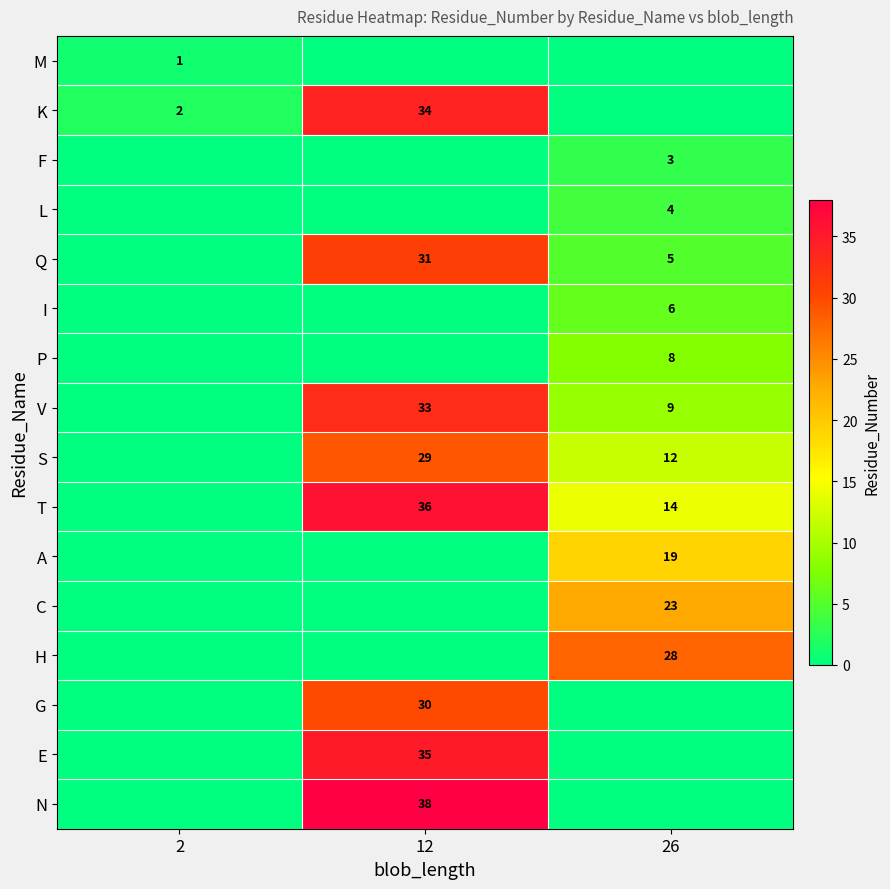

What is the sum of the V values at 12 and 26?

42